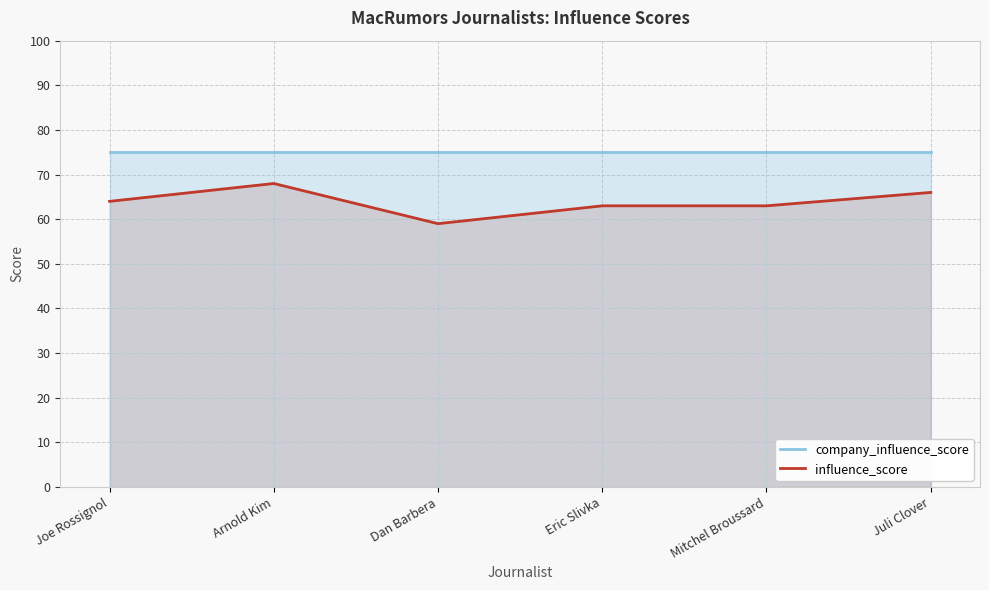

Where is the first local maximum for influence_score?

Arnold Kim